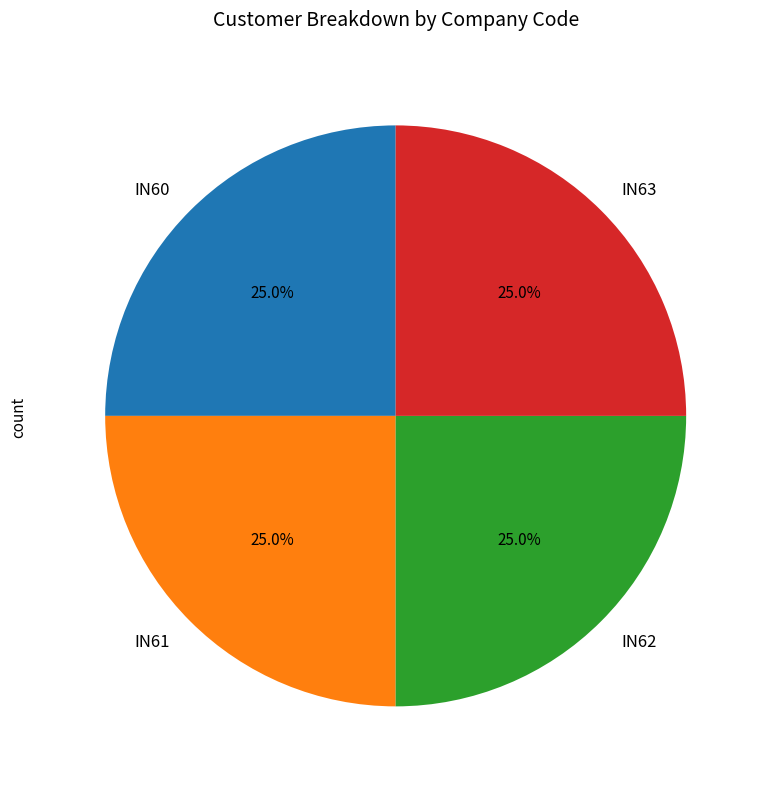

The IN60 slice represents 25% of the pie. True or false?

True